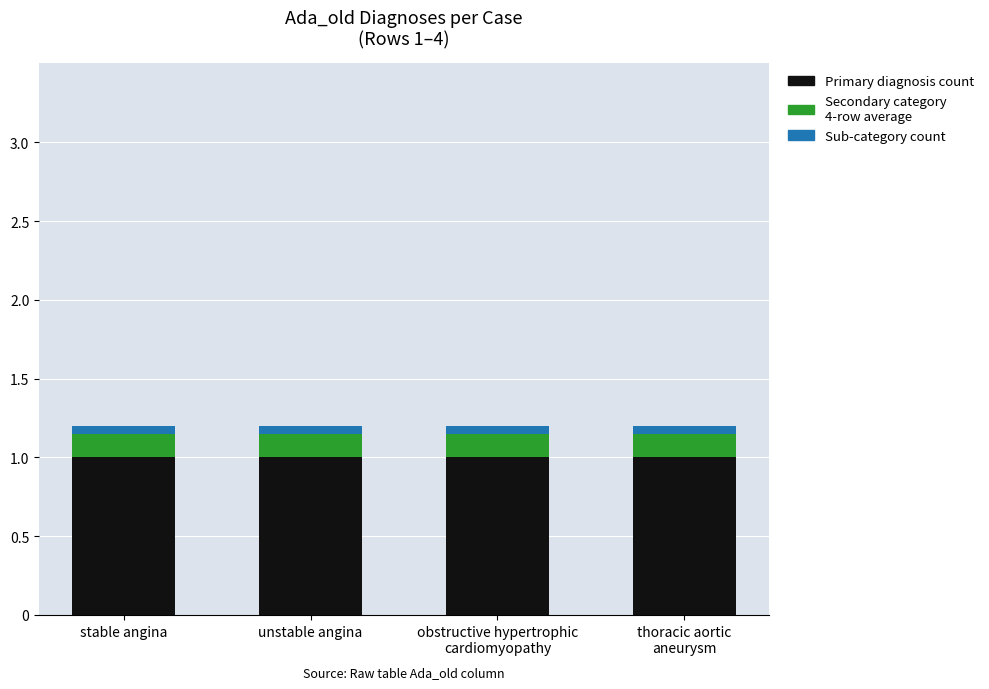

Which has a higher value, unstable angina or thoracic aortic
aneurysm?

unstable angina